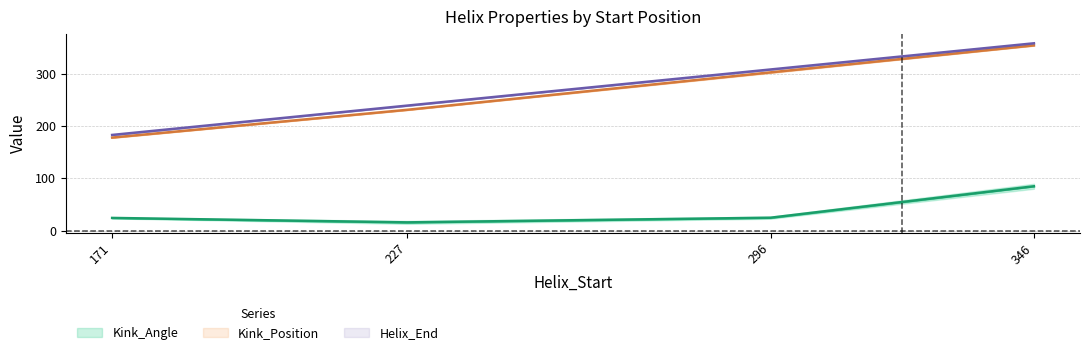

The Kink_Position_A series shows 178.0 at 171. True or false?

True